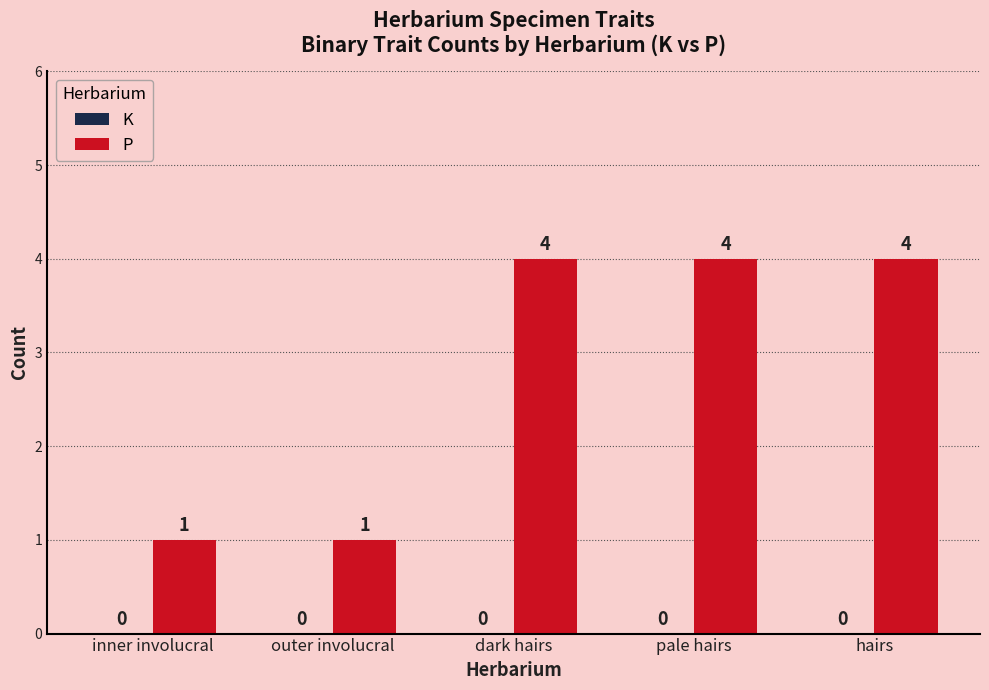

Reading left to right, what are all the values shown in this chart?

inner involucral=1	outer involucral=1	dark hairs=4	pale hairs=4	hairs=4